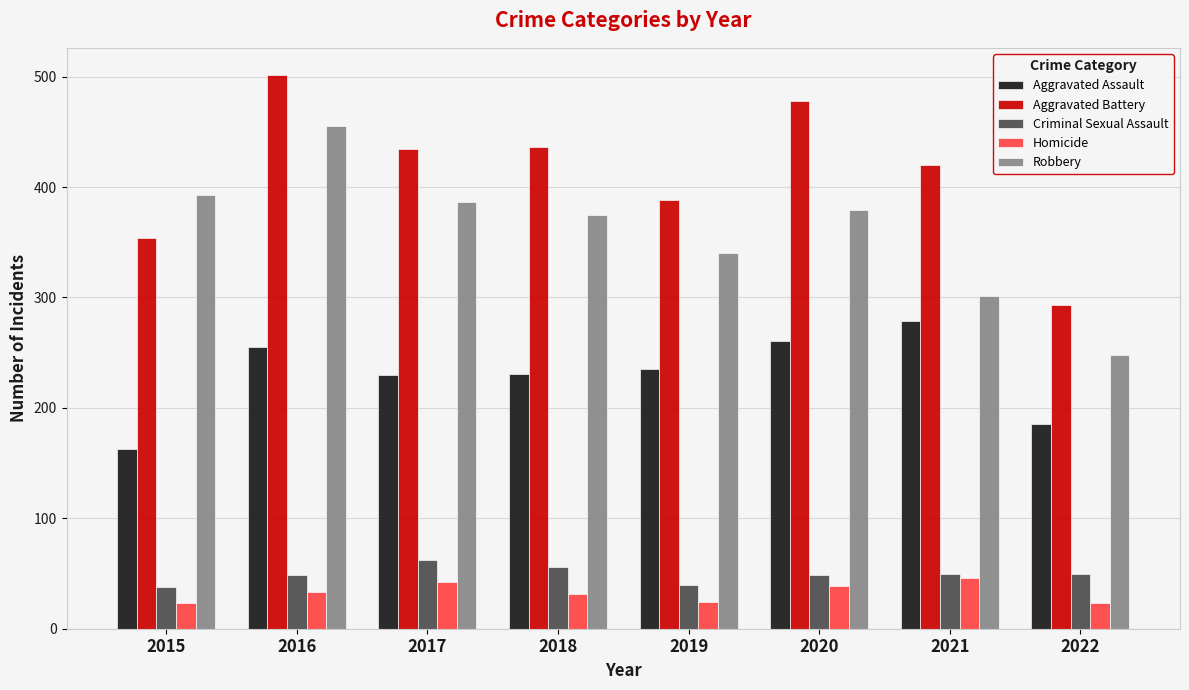

What is the difference between the Aggravated Assault values at 2017 and 2015?

67